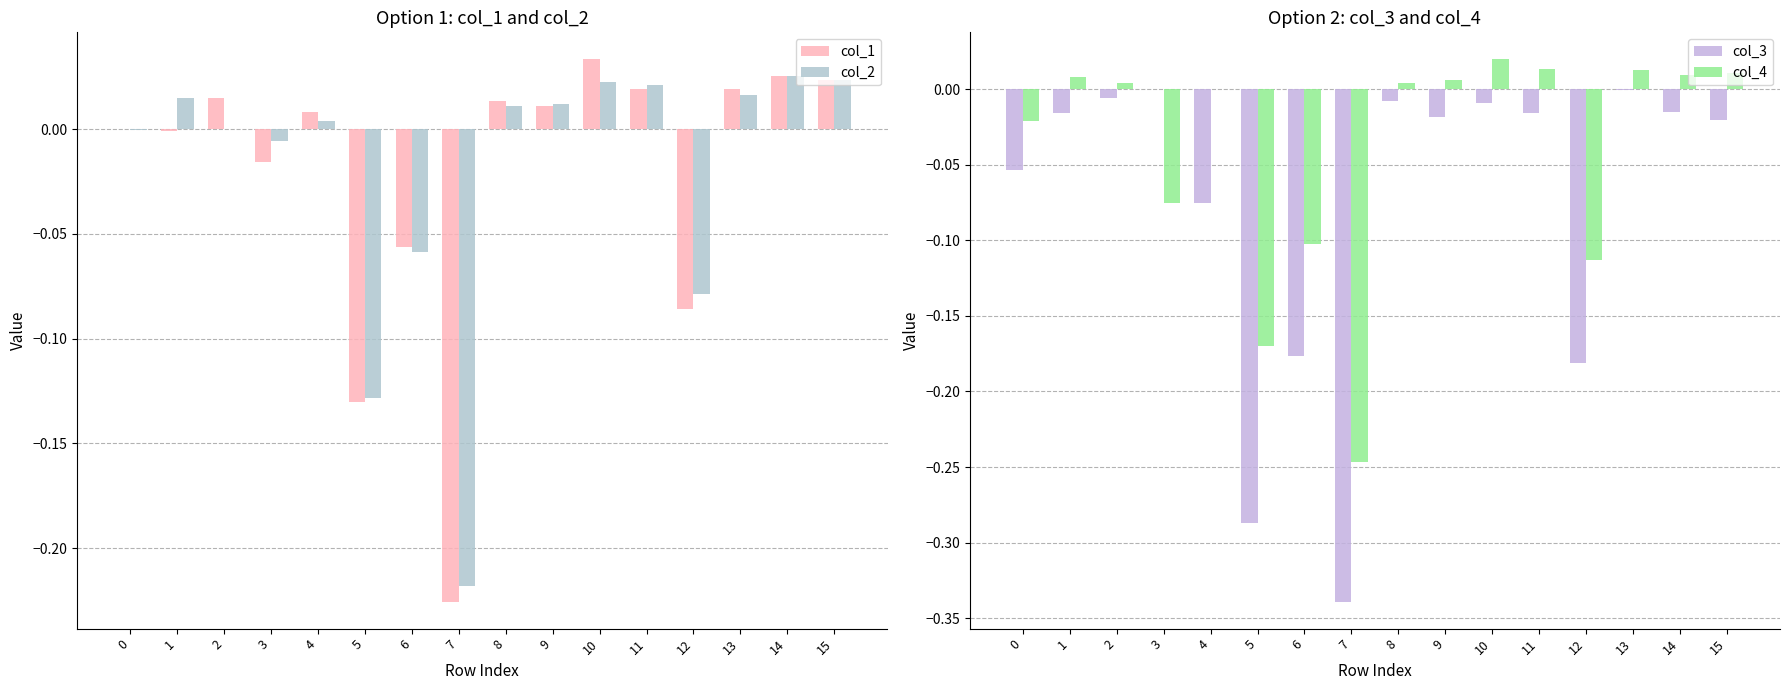

What are all the series names shown in the legend?

col_1, col_2, col_3, col_4